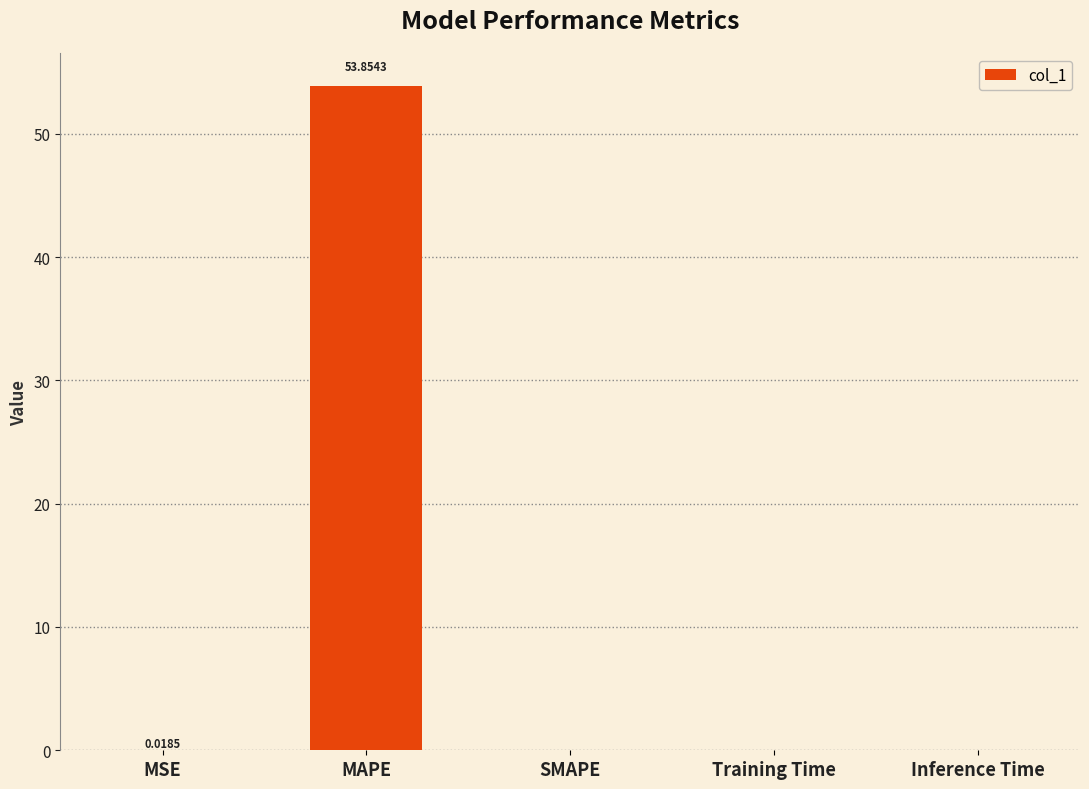

Which has a higher value, Inference Time or MAPE?

MAPE